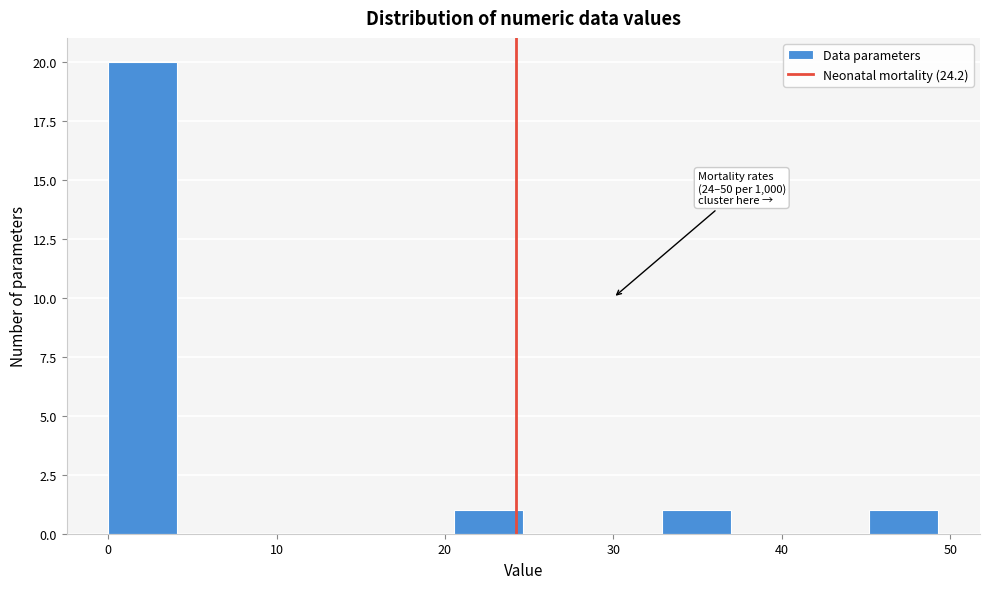

Which range on the x-axis has the tallest bar?

0 to 4